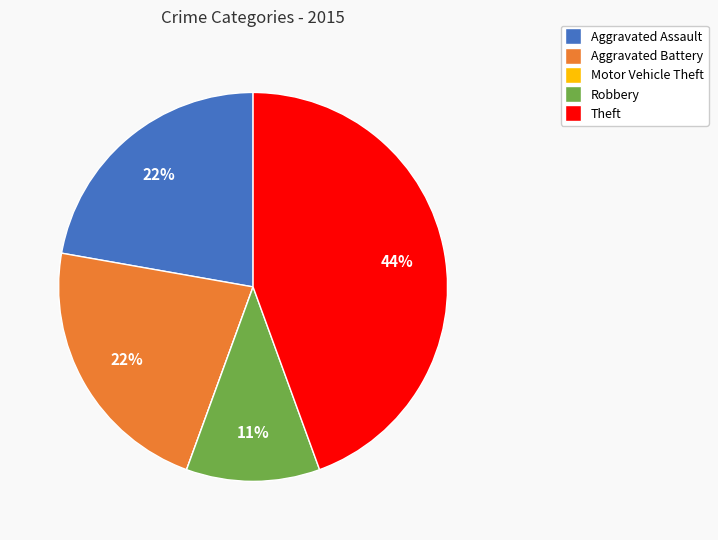

To the nearest percent, what is the difference between the largest and smallest slice percentages?

44%